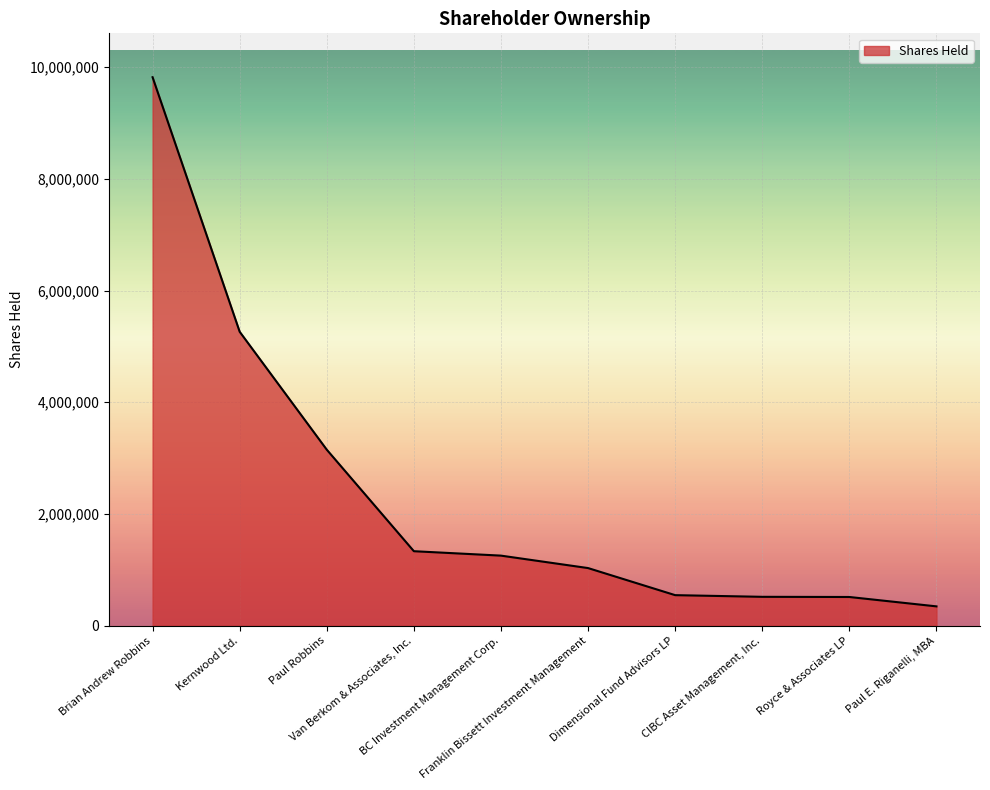

True or false: the data shows 926948 at CIBC Asset Management, Inc..

False